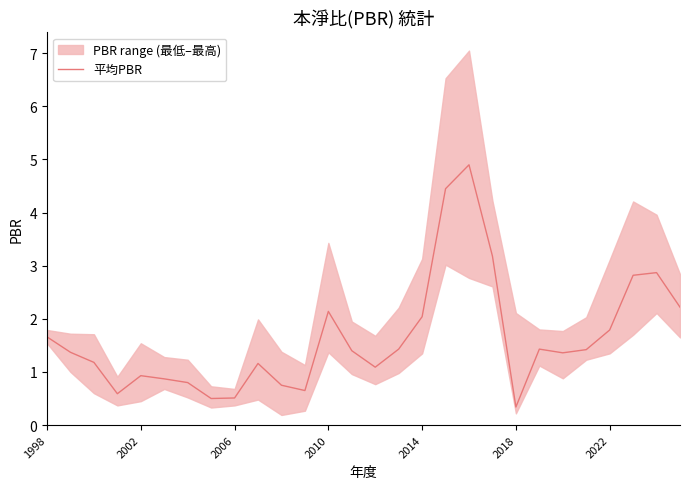

What is the maximum value for 平均PBR?

4.9